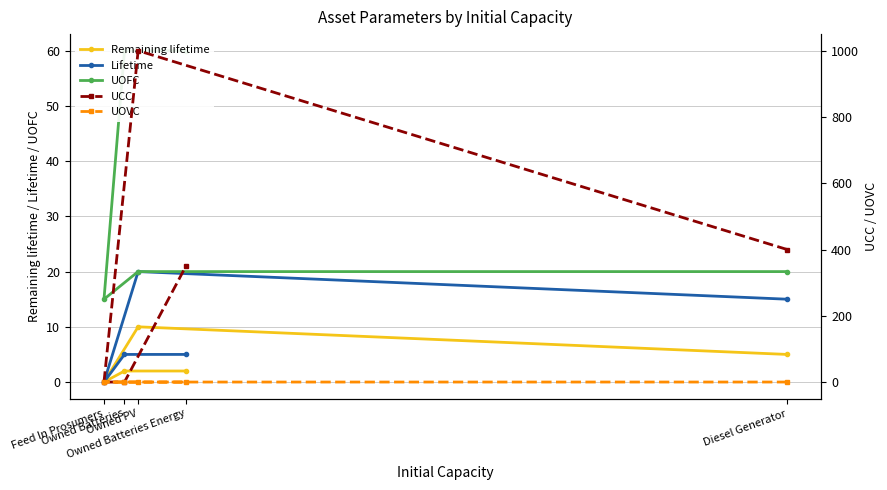

What value does the UOFC series have at Owned PV?

20.0